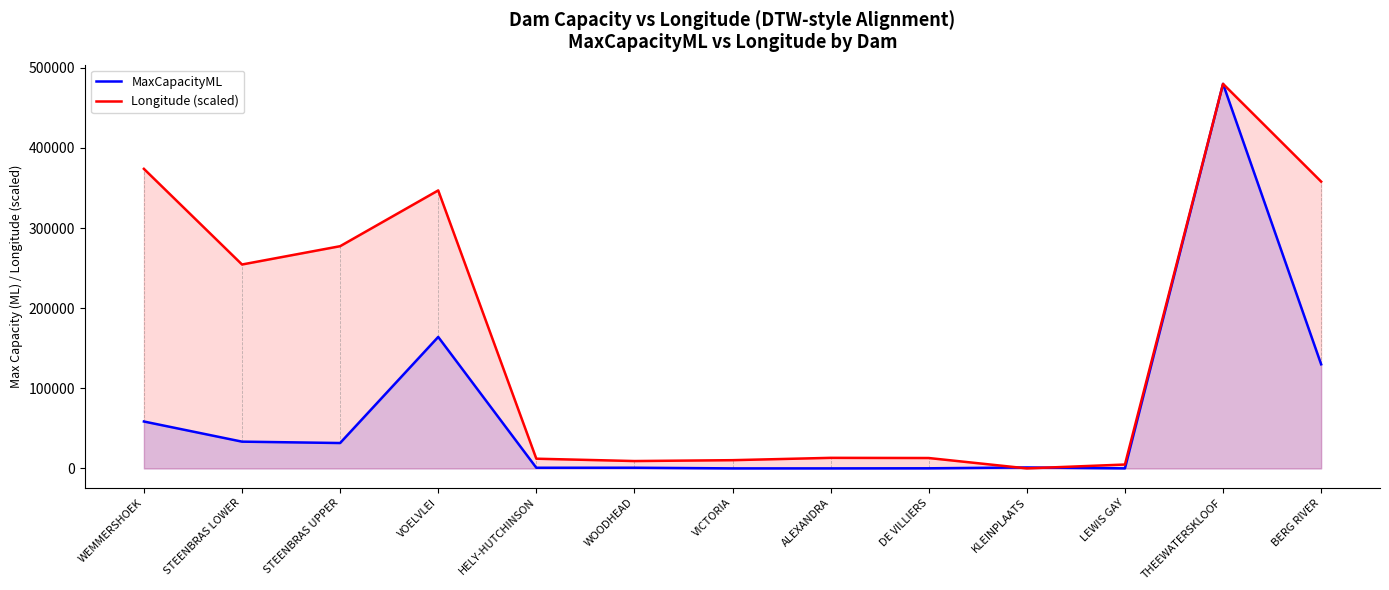

The value of Longitude (scaled) at THEEWATERSKLOOF is 479993.0. True or false?

True